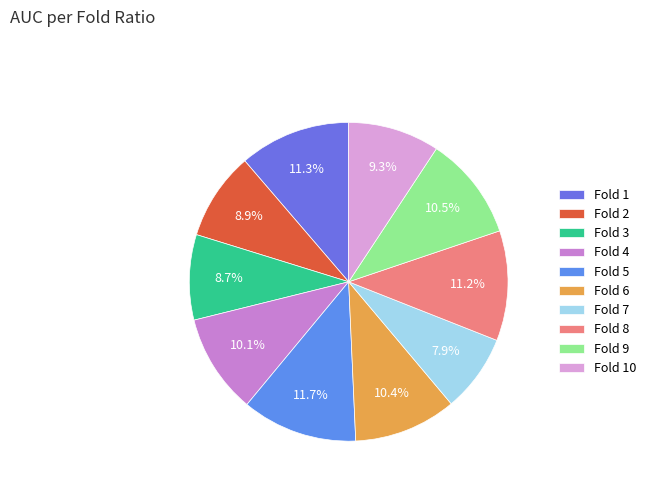

Count the number of slices in the pie.

10